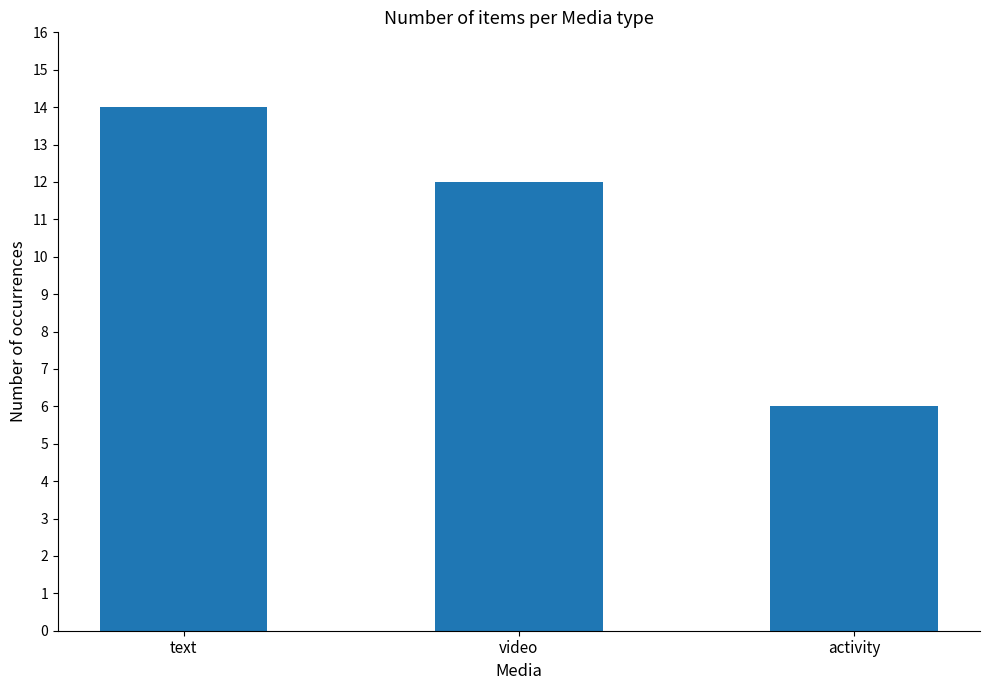

Count the values in the range 6 to 14.

3